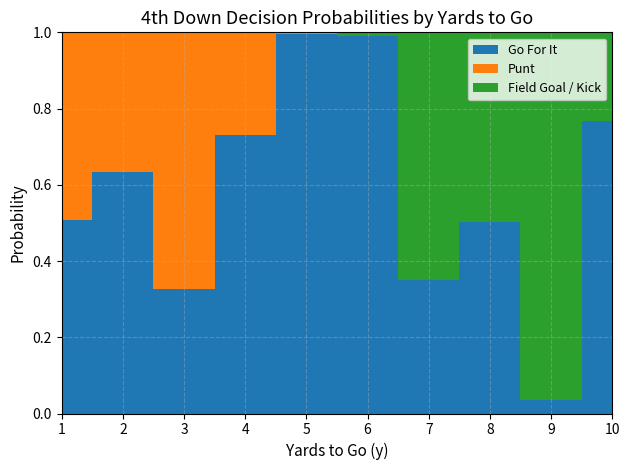

Reading left to right, what are all the values shown in this chart?

gofor: 1=0.5	2=0.6	3=0.3	4=0.7	5=1.0	6=1.0	7=0.4	8=0.5	9=0.0	10=0.8
punt: 1=0.5	2=0.4	3=0.7	4=0.3	5=0.0	6=0.0	7=0.0	8=0.0	9=0.0	10=0.0
kick: 1=0.0	2=0.0	3=0.0	4=0.0	5=0.0	6=0.0	7=0.6	8=0.5	9=1.0	10=0.2